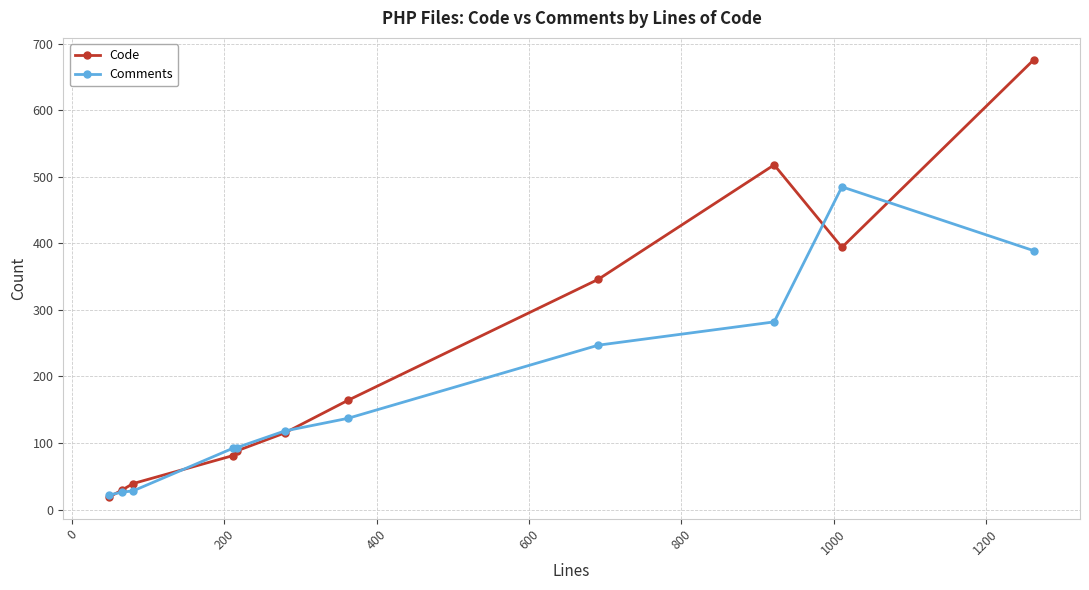

Which series has the largest total across all categories?

Code